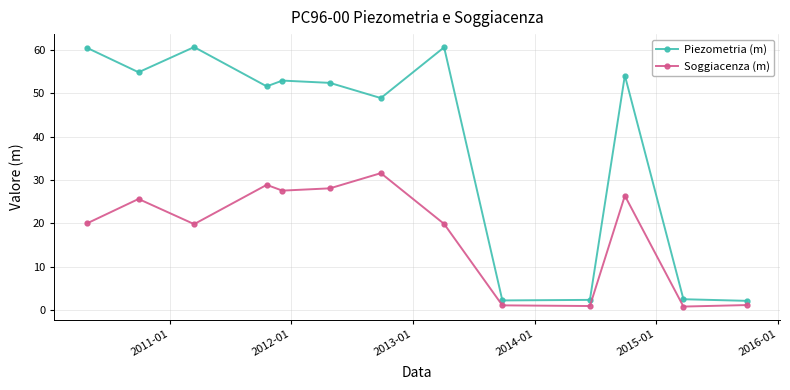

Which series has the largest range (max minus min)?

Piezometria (m)